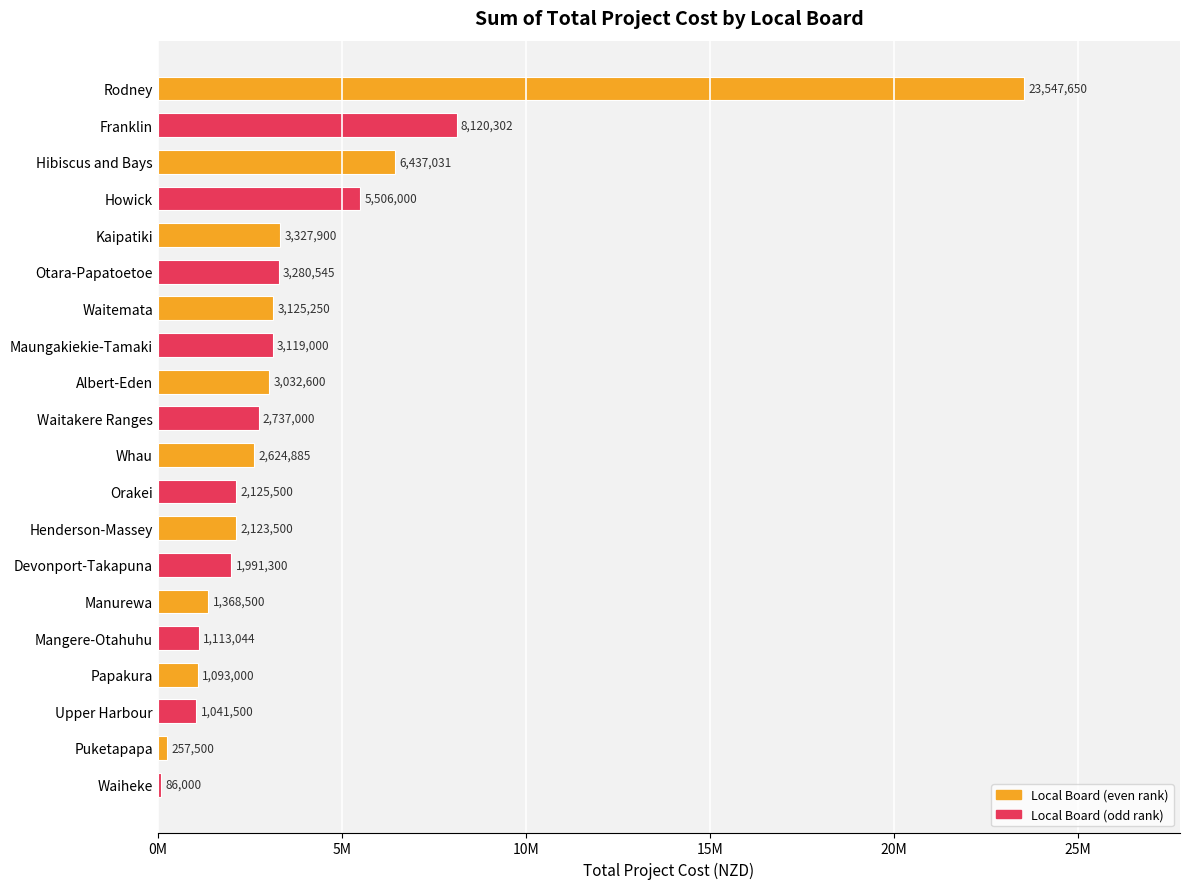

Where is the data nearest to the value 11816825?

Franklin